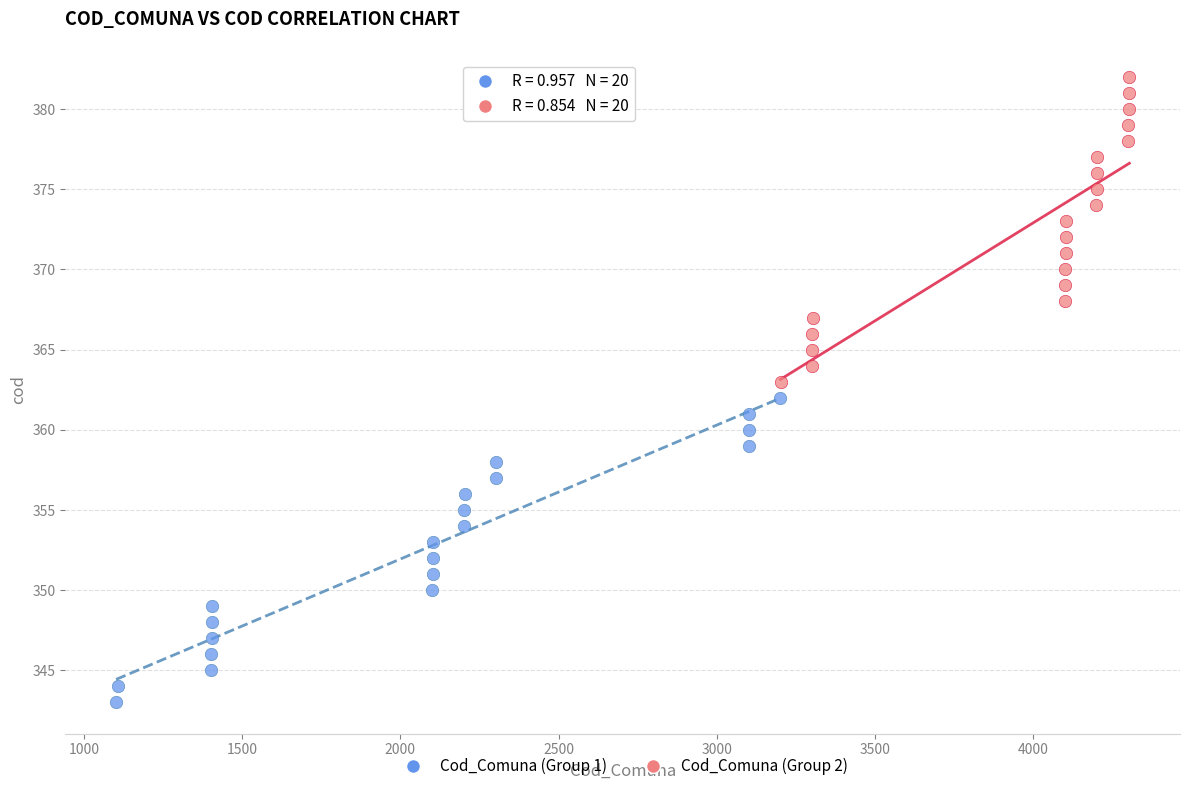

Which series reaches the minimum Y coordinate?

Cod_Comuna (Group 1)